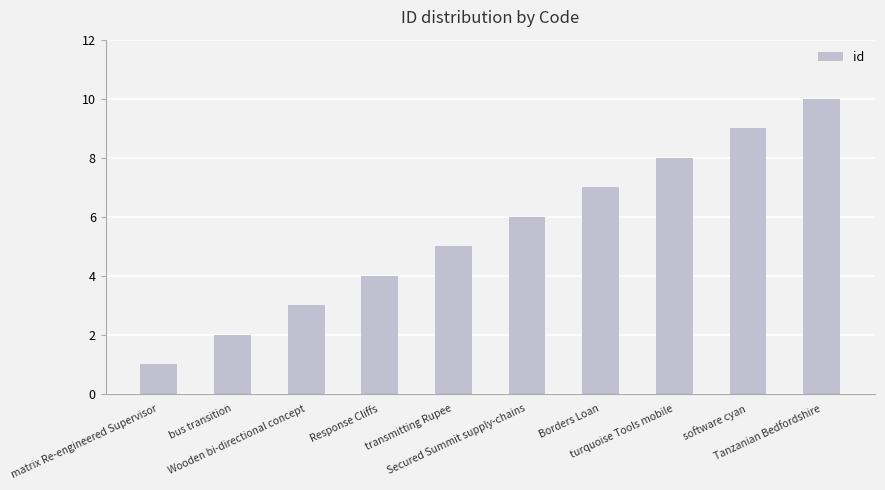

What is the label of the 7th bar from the left?

Borders Loan